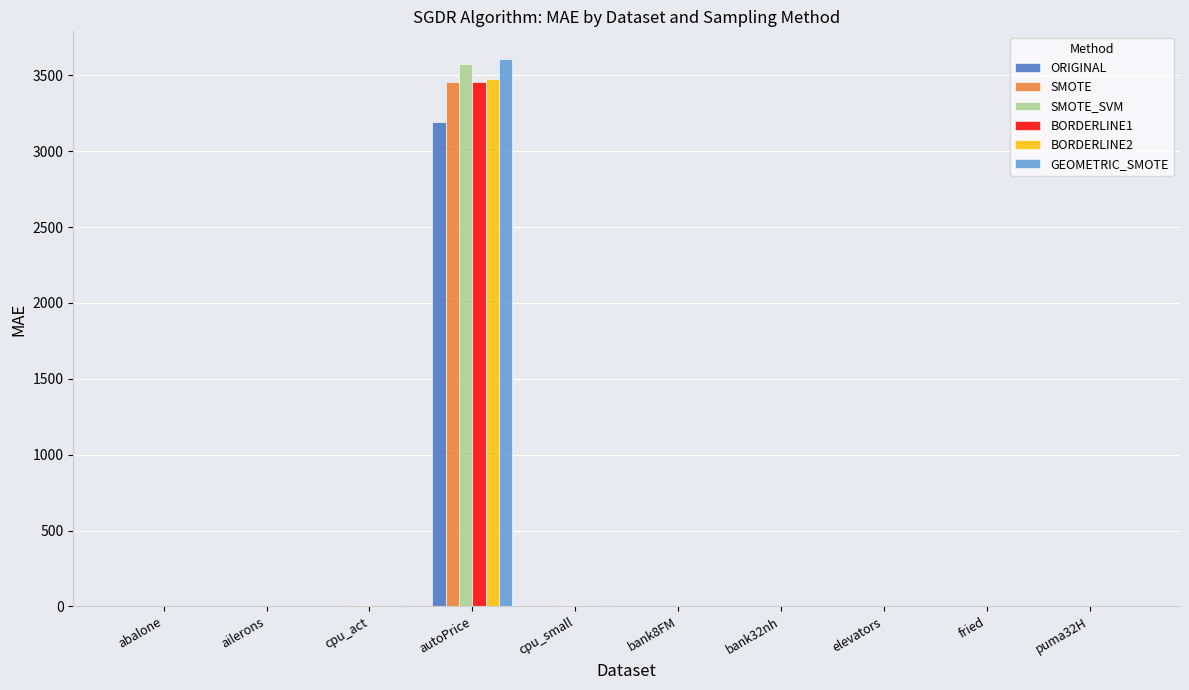

What is the sum of all SMOTE_SVM values?

3591.1